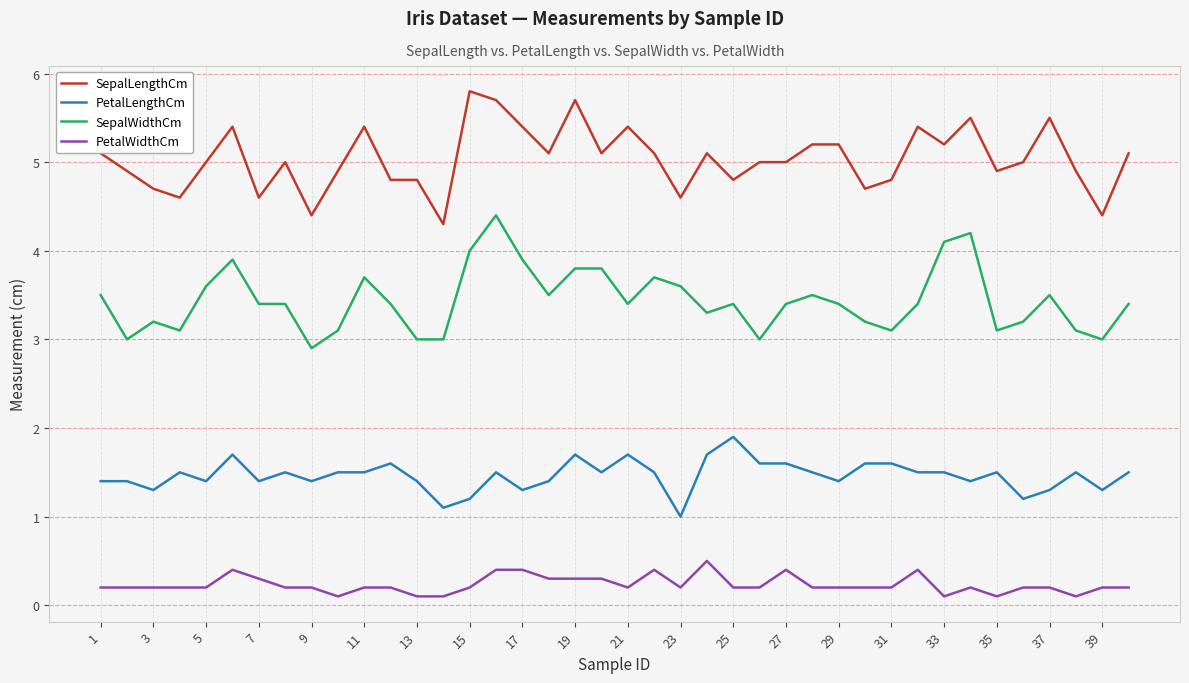

Rank the series by their maximum value, from highest to lowest.

SepalLengthCm, SepalWidthCm, PetalLengthCm, PetalWidthCm